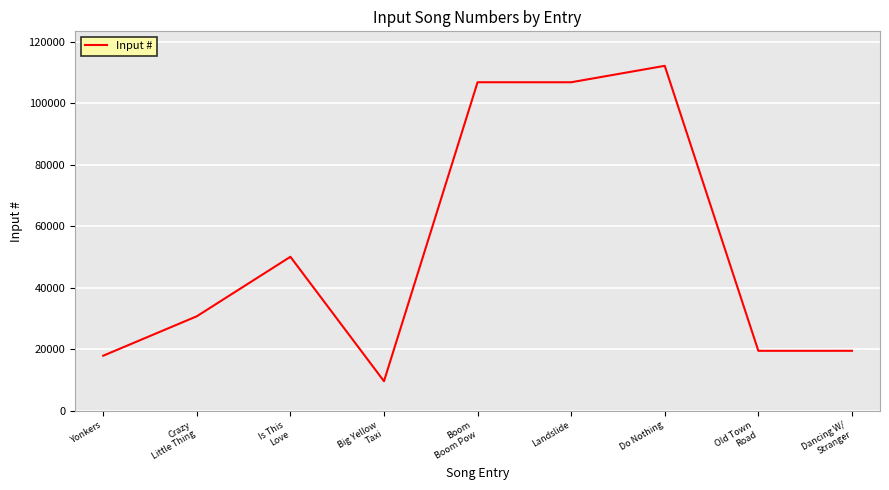

The value at Landslide is 106889. True or false?

True